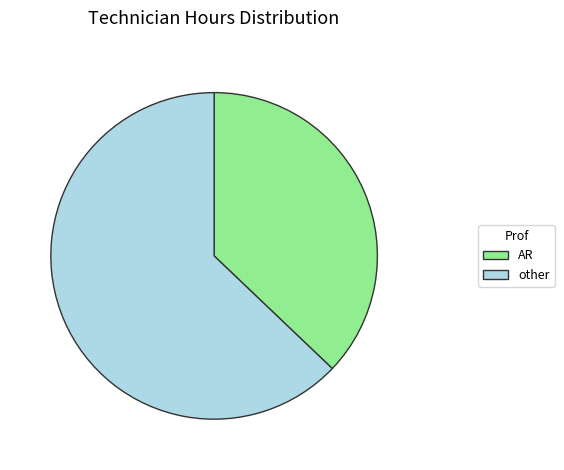

Which category has the smallest portion of the pie?

AR